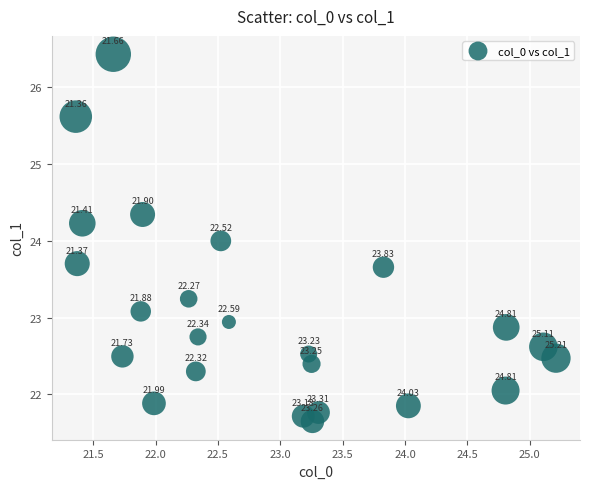

What is the range of X values (max minus min)?

3.8